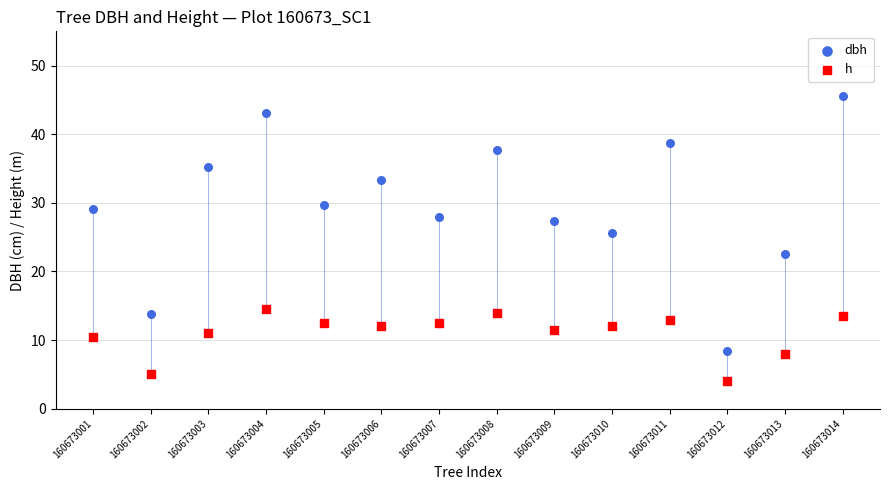

What are all the series names shown in the legend?

dbh, h